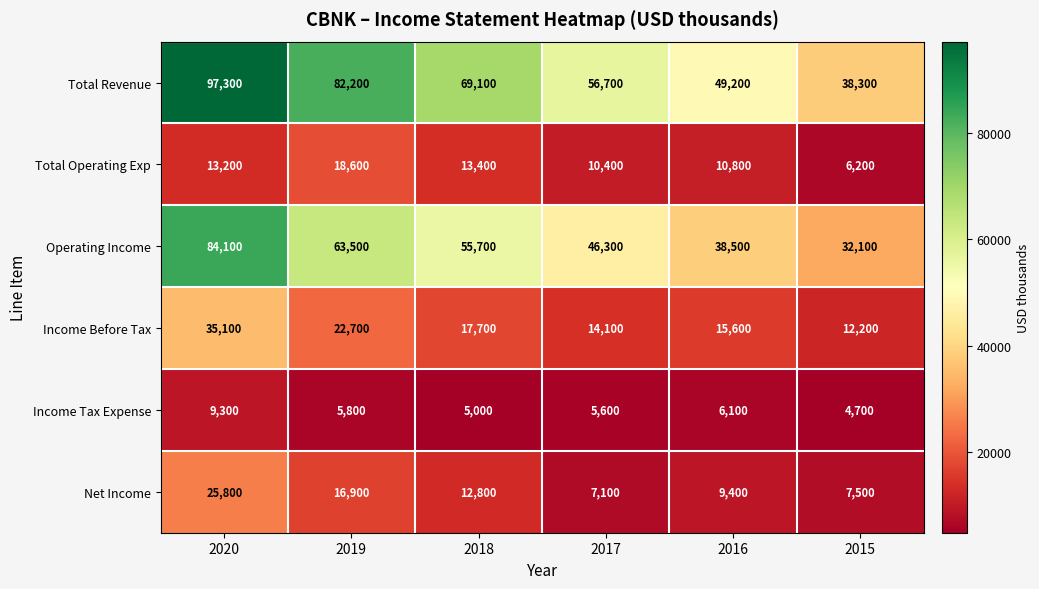

Is it true that Operating Income equals 46300 at 2017?

True